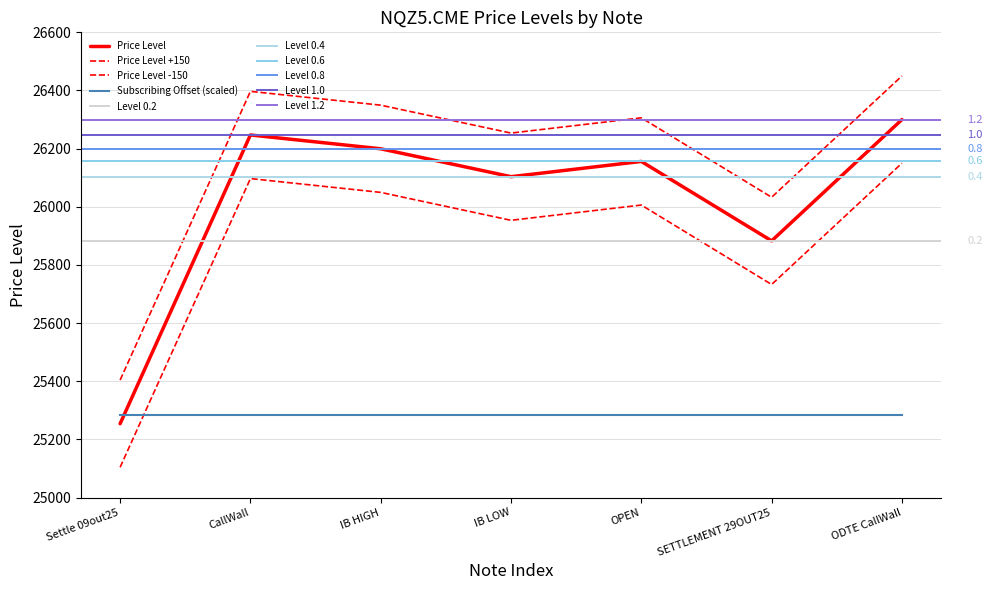

True or false: the data shows 18203.2 at OPEN.

False